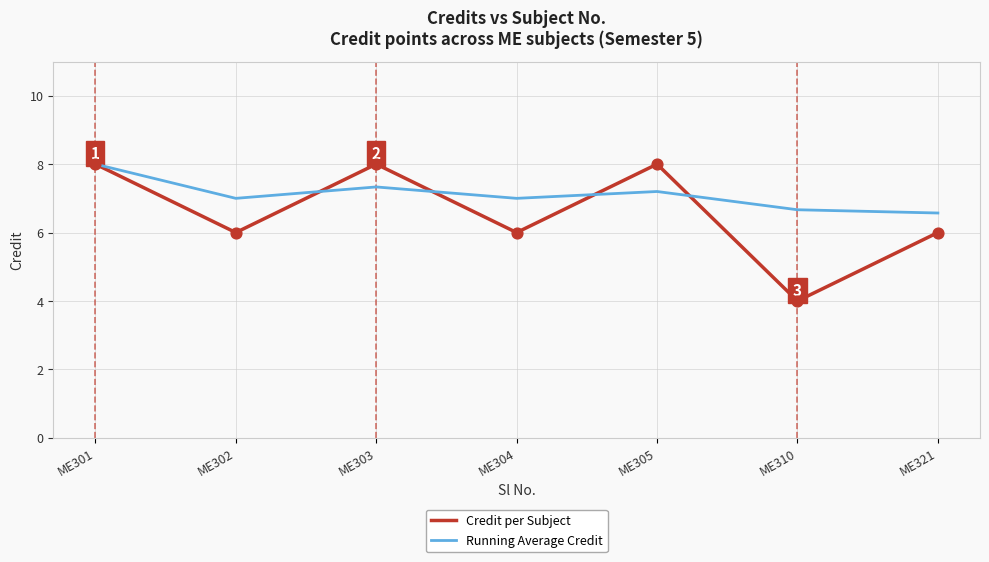

Which series has the widest spread of values?

Credit per Subject